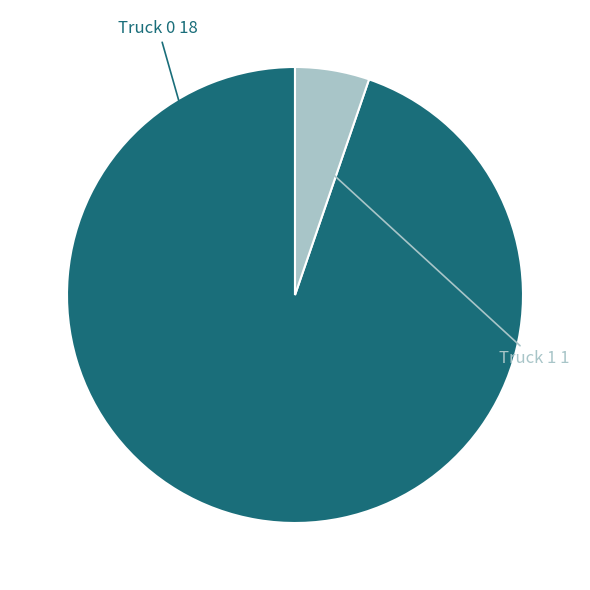

Is there any slice that represents more than half of the pie?

Yes